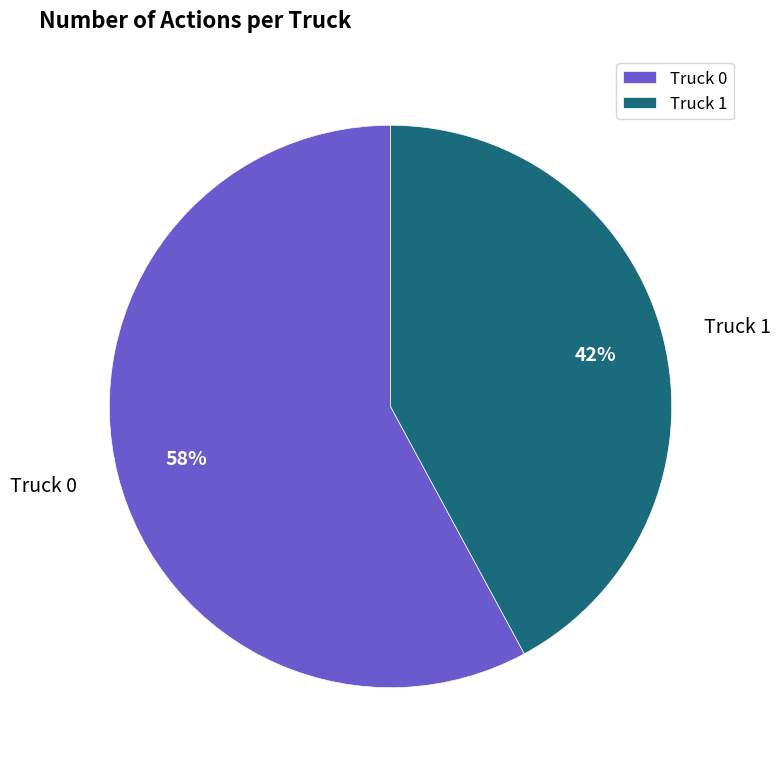

To the nearest percent, what percentage of the pie is Truck 1?

42%